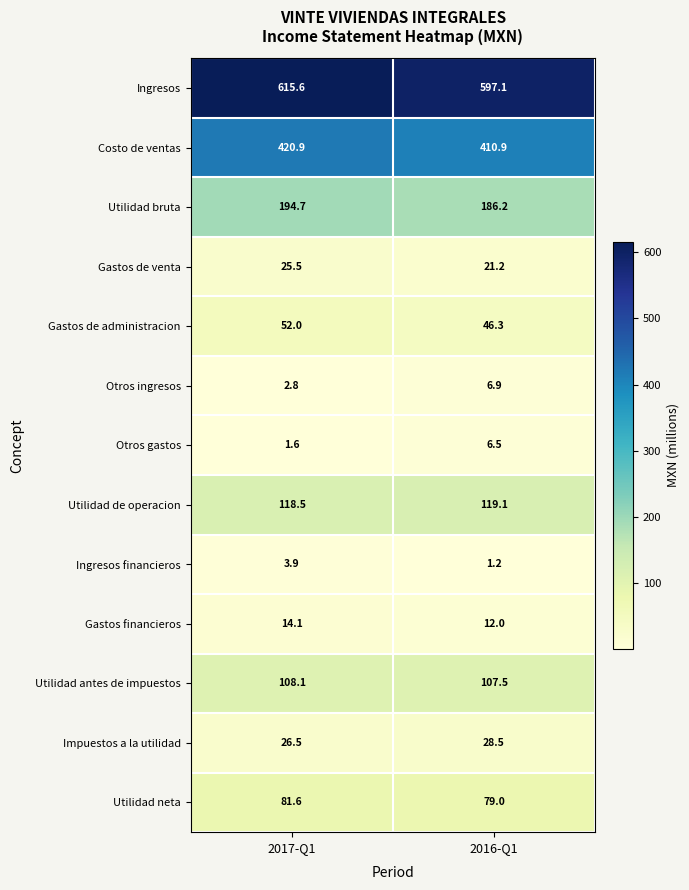

How many values in the Otros gastos series are below 6?

1